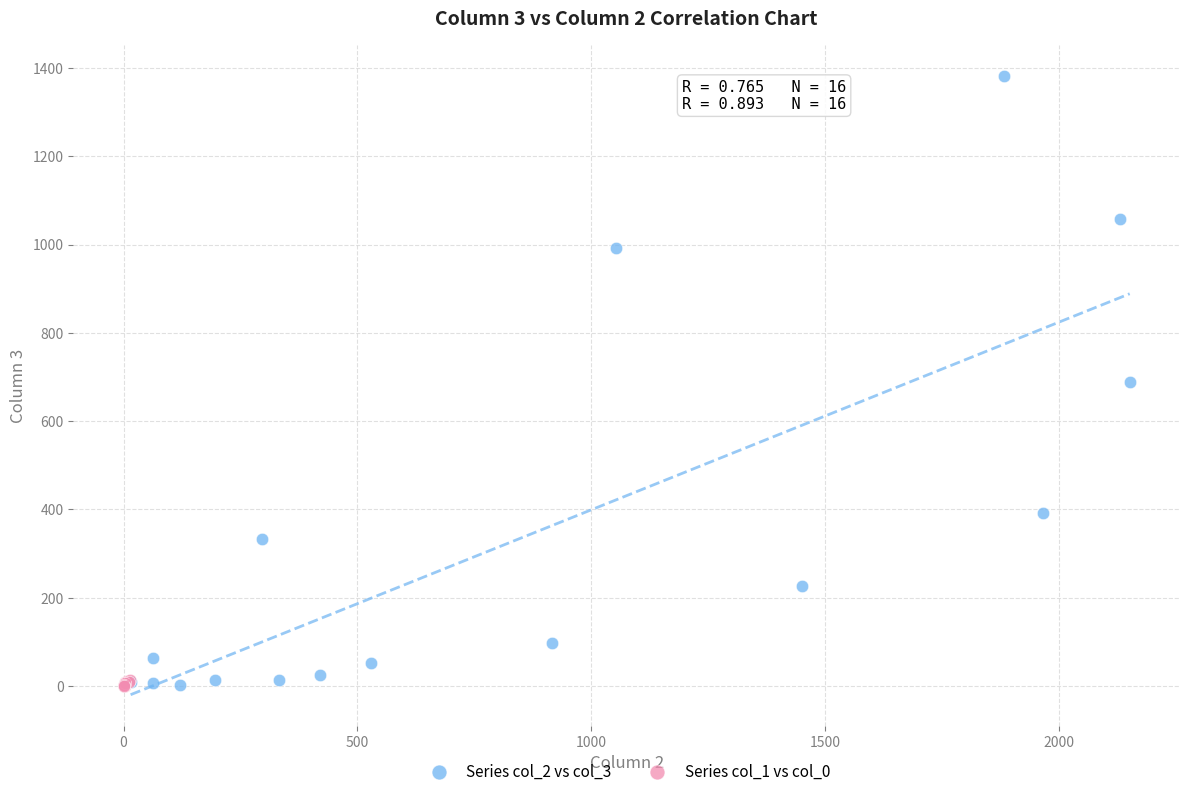

Which series has the widest spread of Y values?

Series col_2 vs col_3